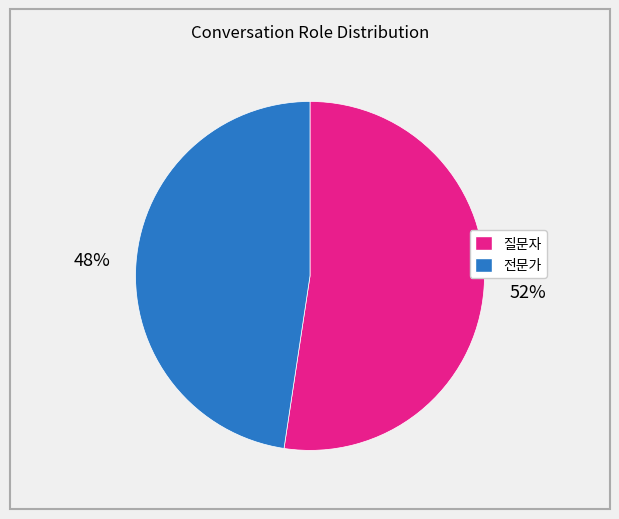

Between 전문가 and 질문자, which is larger?

질문자